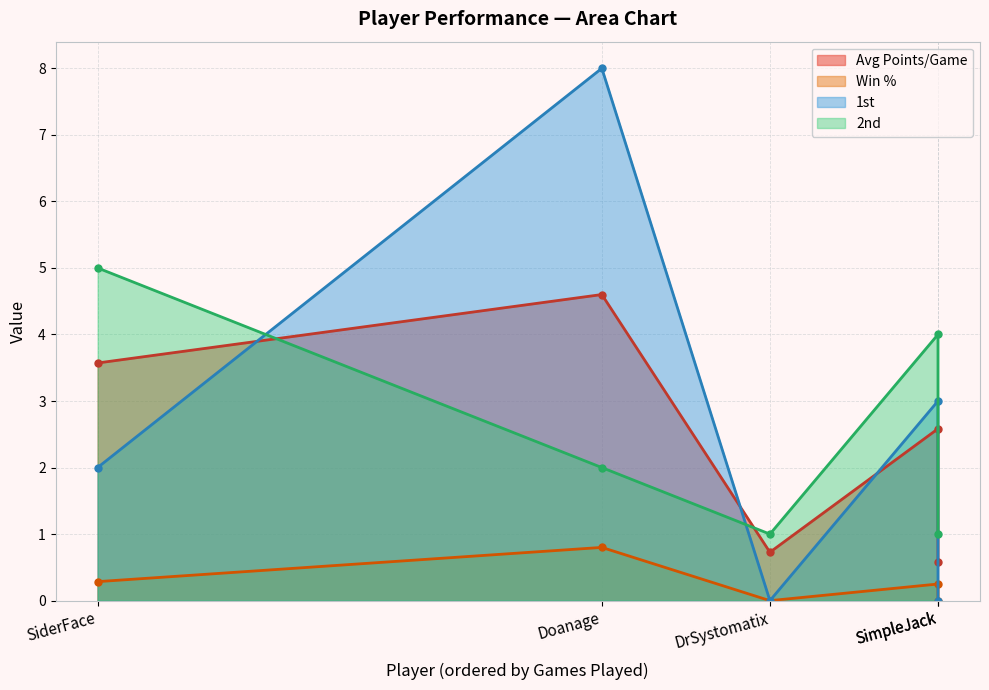

What is the maximum value shown in the chart?

8.0